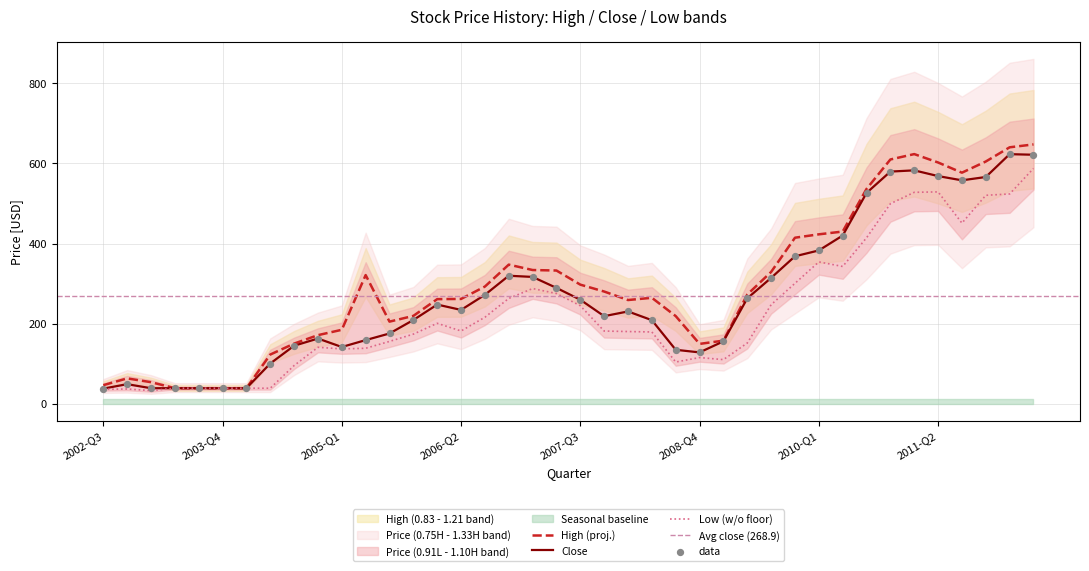

Which series contains the highest Y value?

High